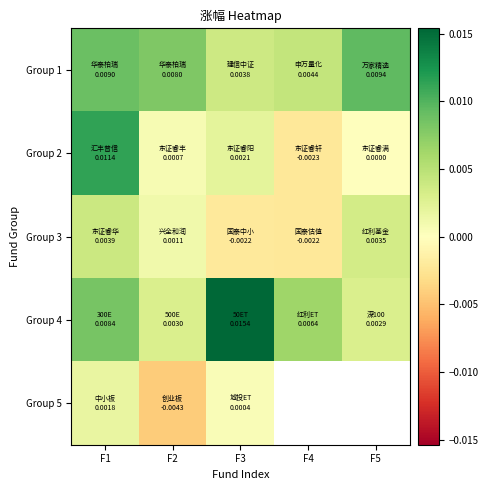

Is it true that Group 5 equals 0.0 at F3?

True